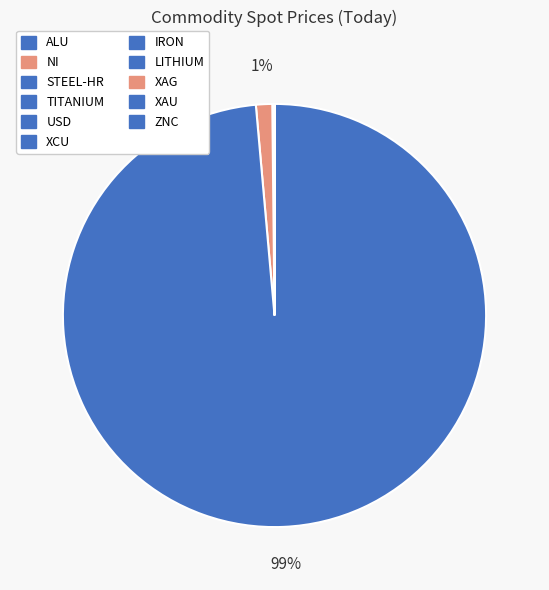

Count the number of slices in the pie.

11